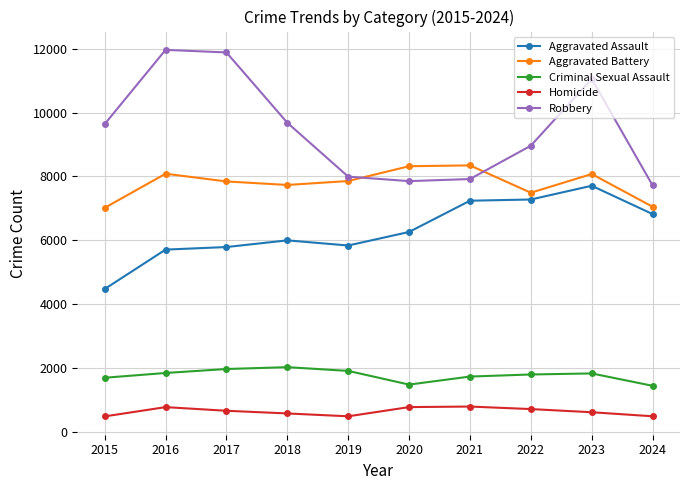

Between 2016 and 2019, which series saw the biggest shift?

Robbery